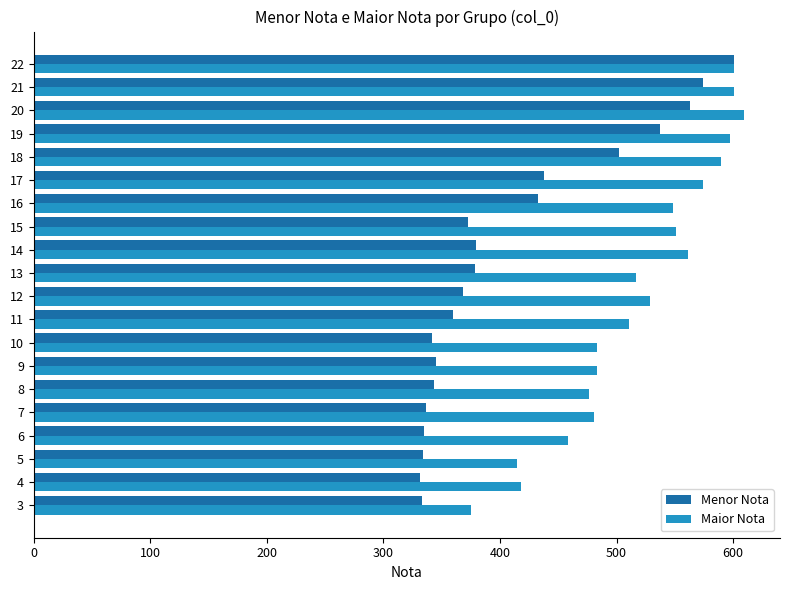

What is the approximate value of Maior Nota at 16?

548.1